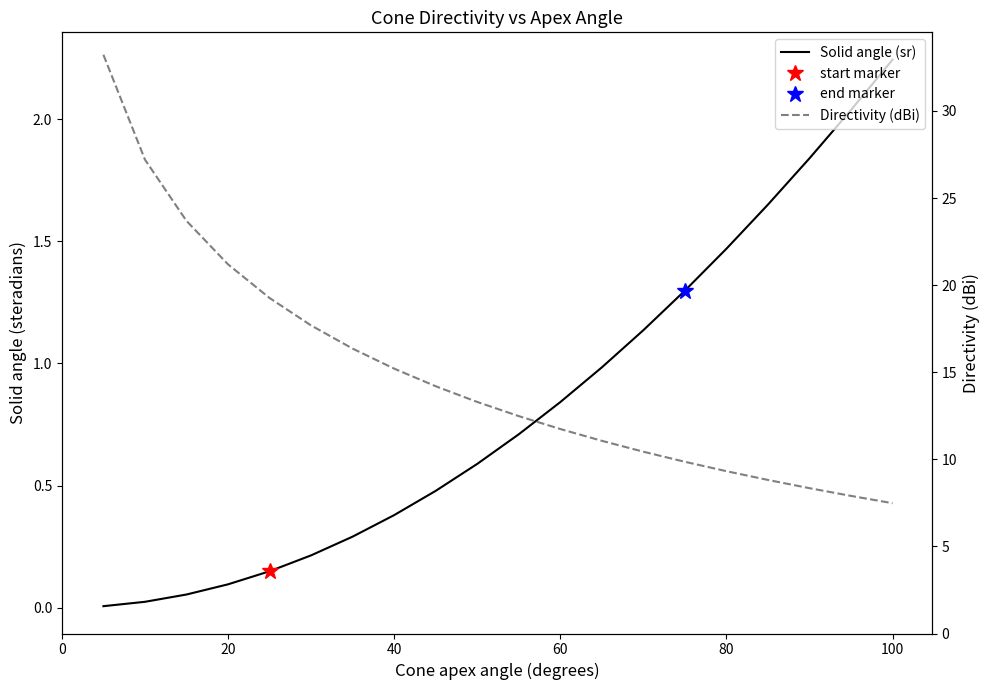

What is the highest value of the Directivity (dBi) series?

33.2